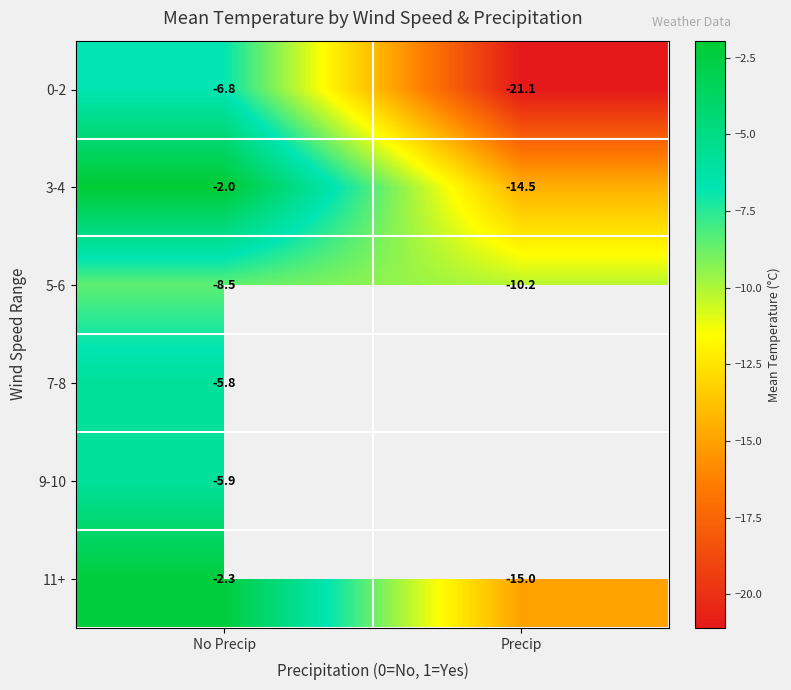

True or false: 7-8 has a value of -8.1 at No Precip.

False